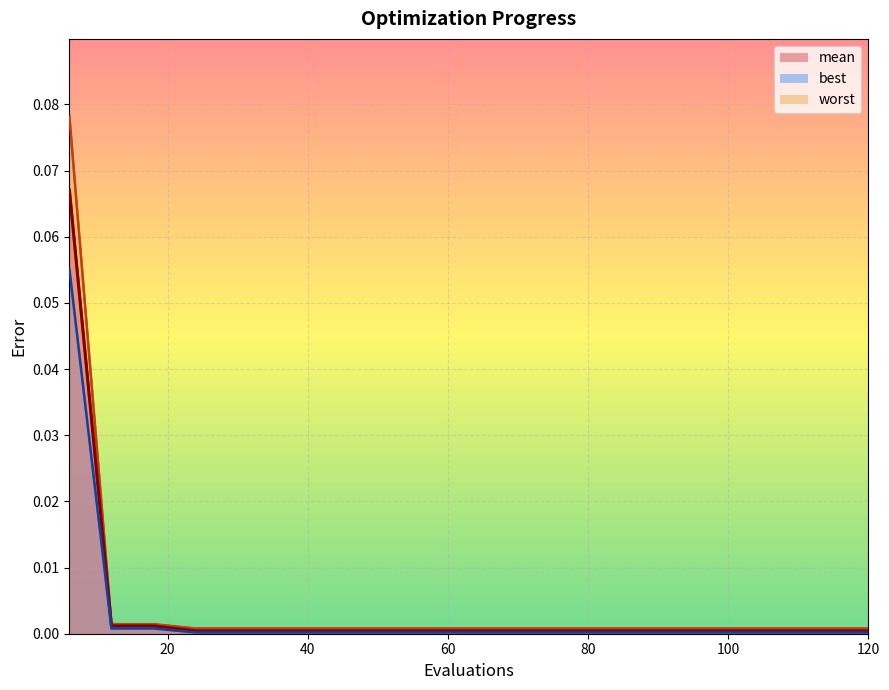

The value of best at 12 is 0.0. True or false?

True